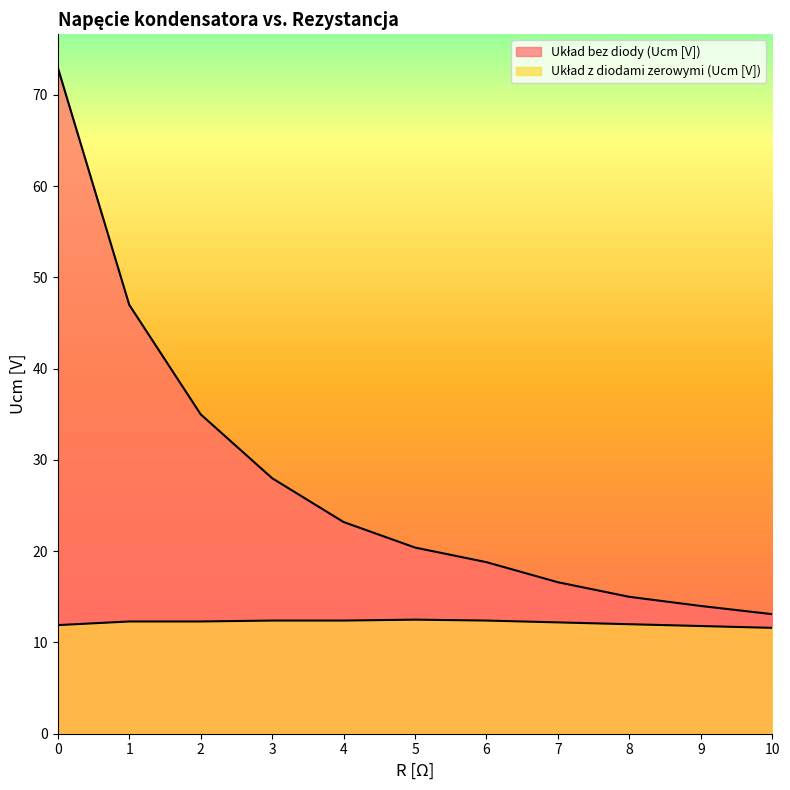

What is the value of the Układ z diodami zerowymi (Ucm [V]) point at the 2nd from the left?

12.3